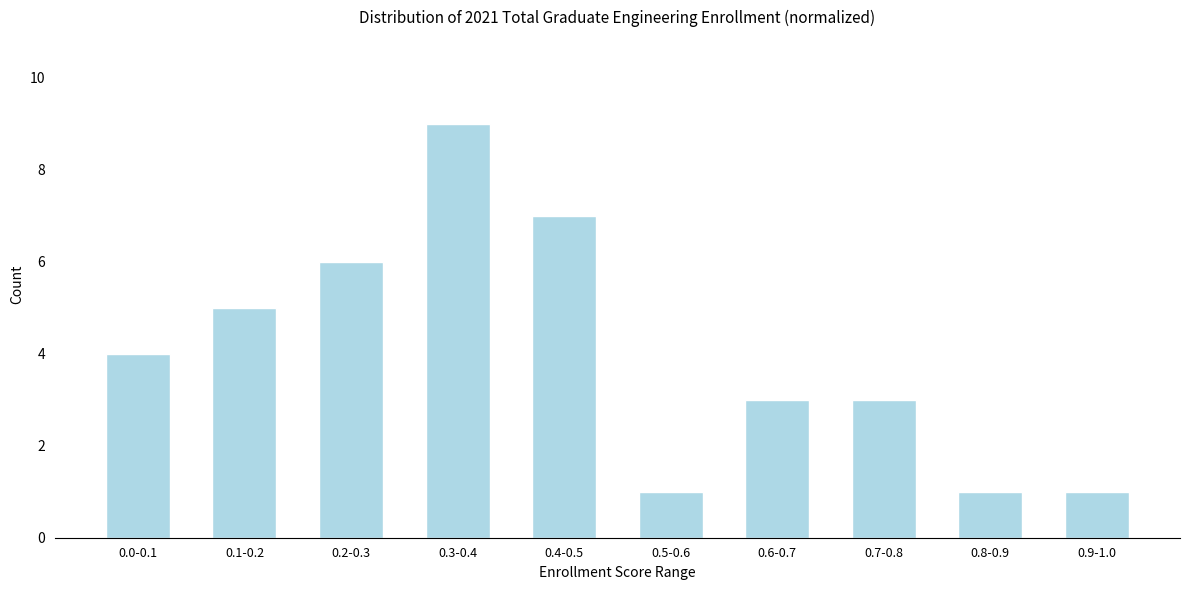

Reading left to right, what are all the values shown in this chart?

0.0-0.1=4	0.1-0.2=5	0.2-0.3=6	0.3-0.4=9	0.4-0.5=7	0.5-0.6=1	0.6-0.7=3	0.7-0.8=3	0.8-0.9=1	0.9-1.0=1